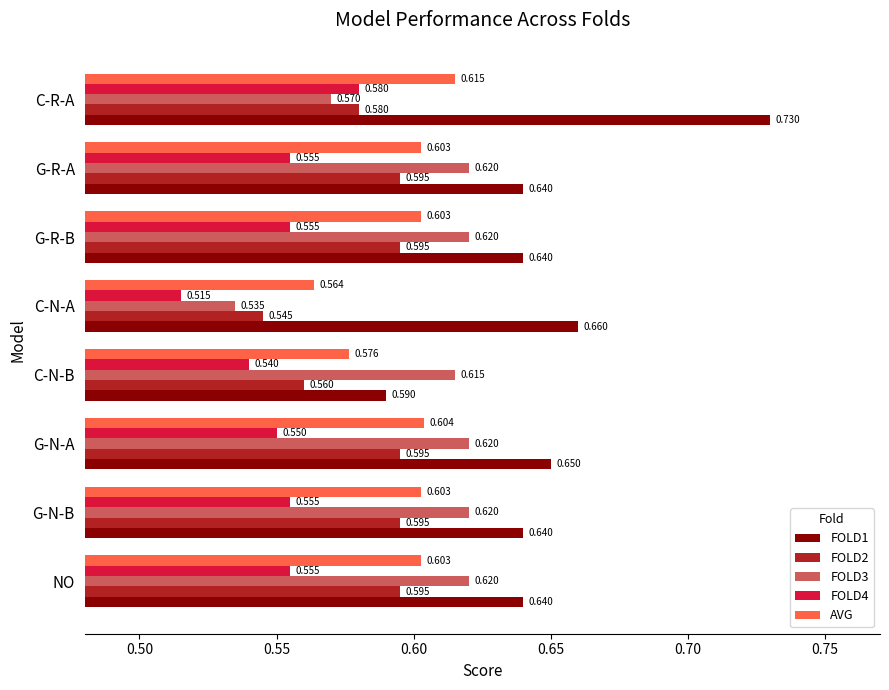

How many FOLD3 values are between 0 and 1?

8